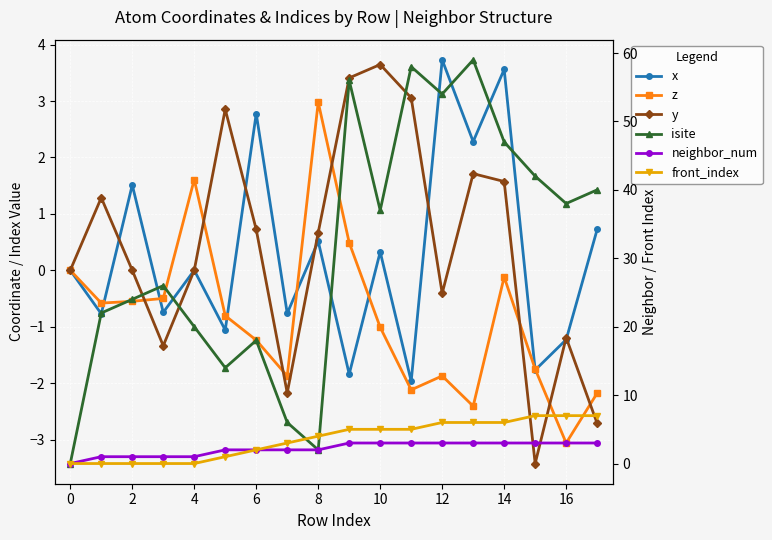

At which category is the sum across all series the highest?

13